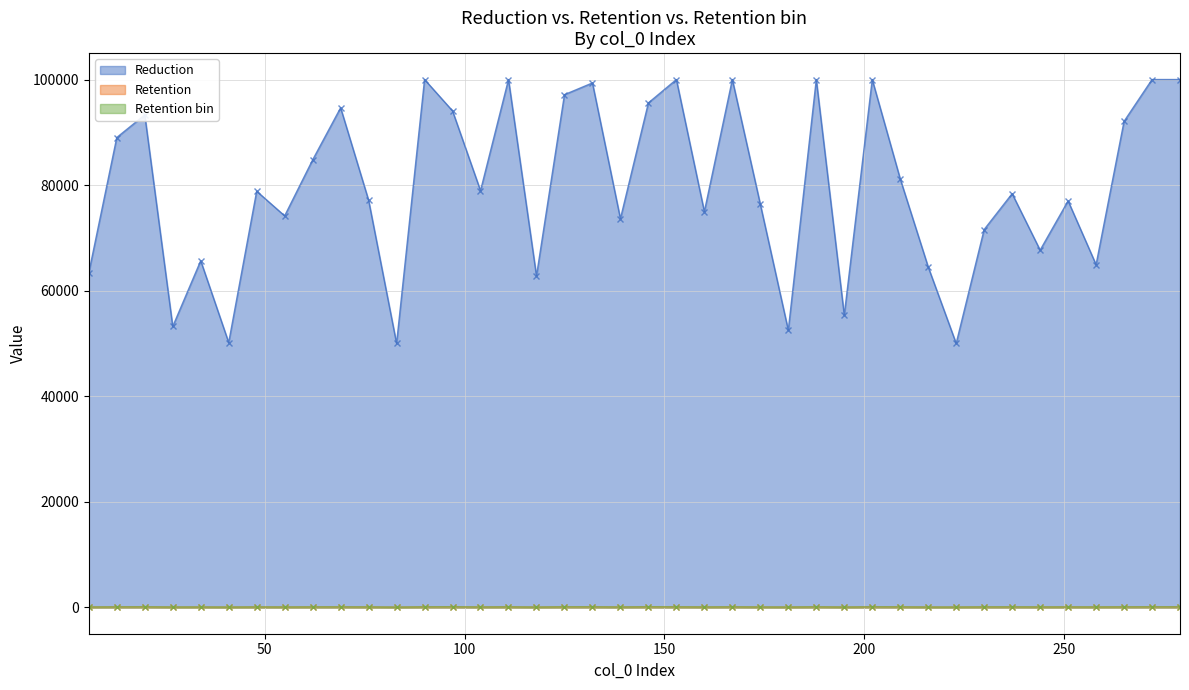

What are all the series names shown in the legend?

Reduction, Retention, Retention bin